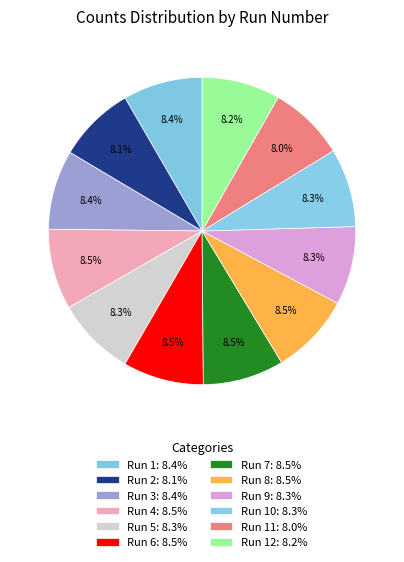

Count the number of slices in the pie.

12